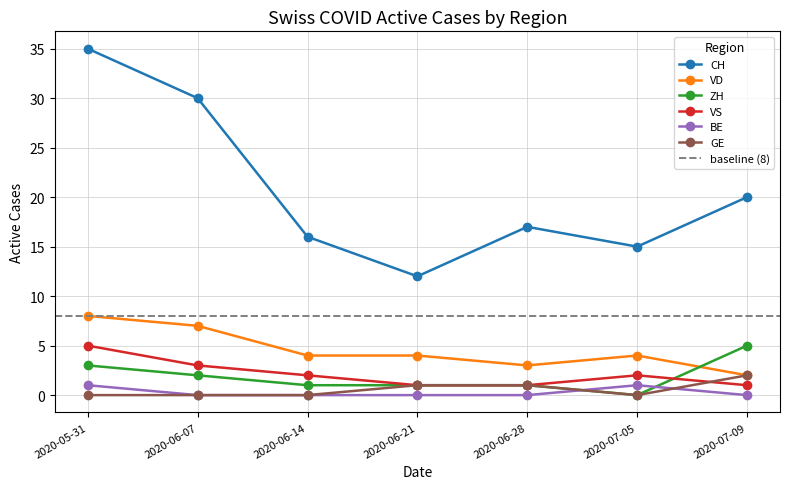

True or false: GE and ZH intersect in this chart.

False